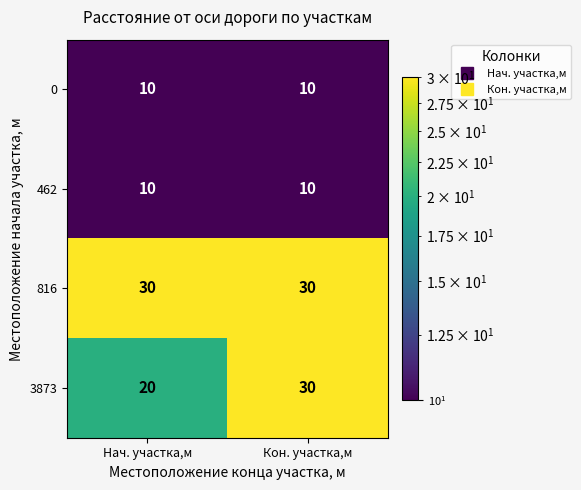

What is the average value of the 3873 series?

25